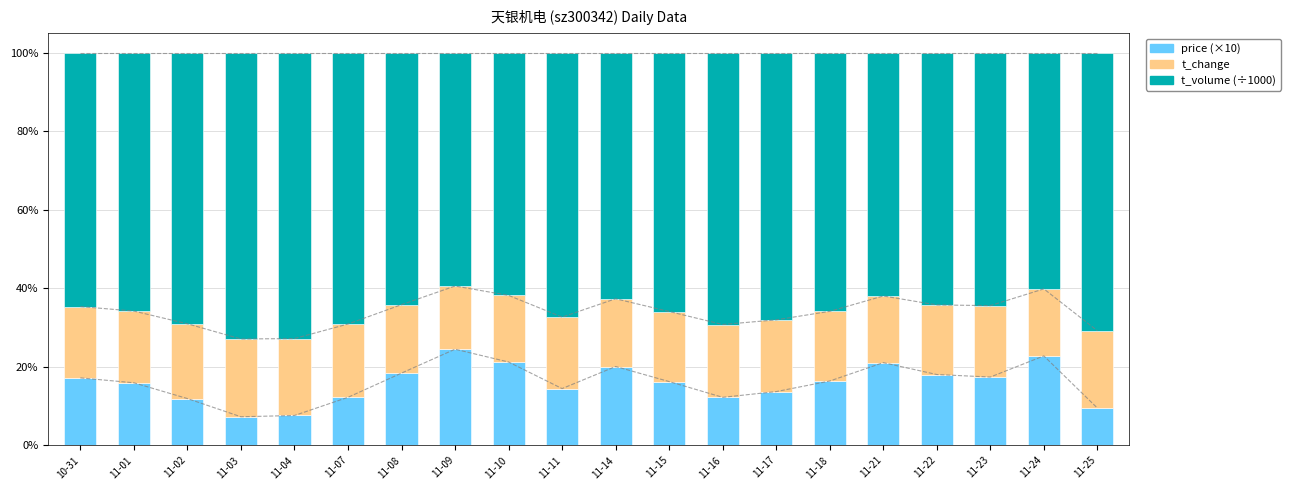

What is the difference between the maximum and minimum values in the t_volume (÷1000) series?

13.5